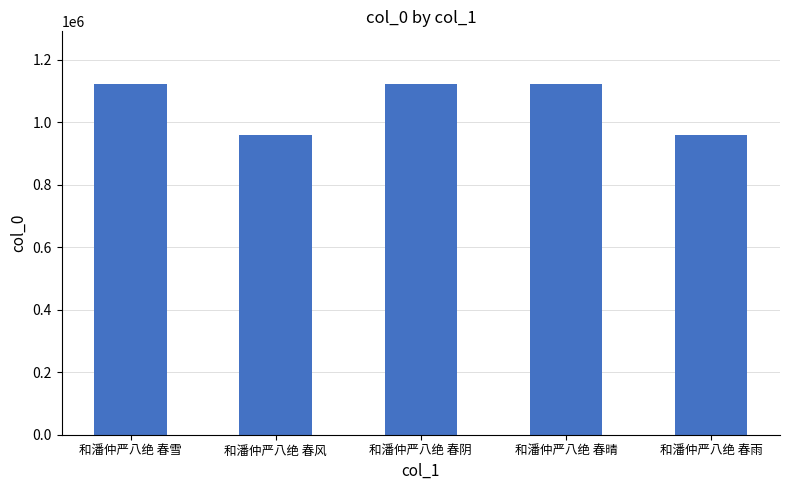

Which has a higher value, 和潘仲严八绝 春雪 or 和潘仲严八绝 春风?

和潘仲严八绝 春雪